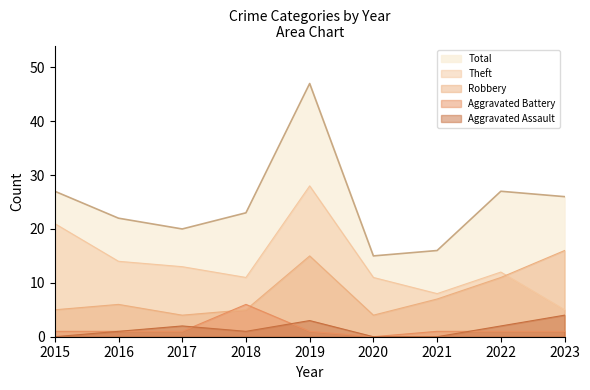

Between which two adjacent categories do Theft and Robbery first intersect?

2022 and 2023